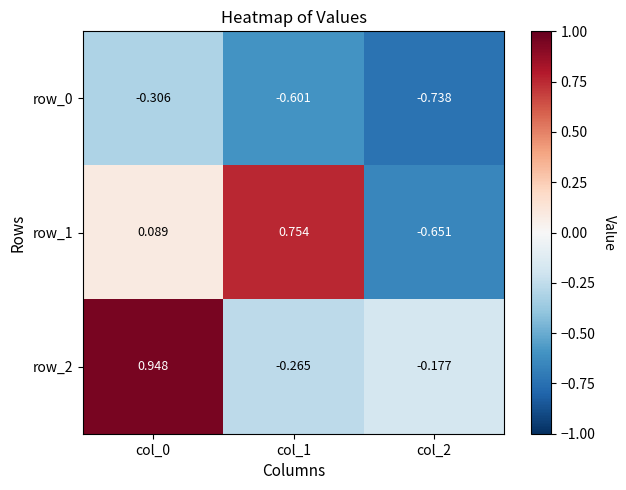

Count the number of data series in this chart.

3